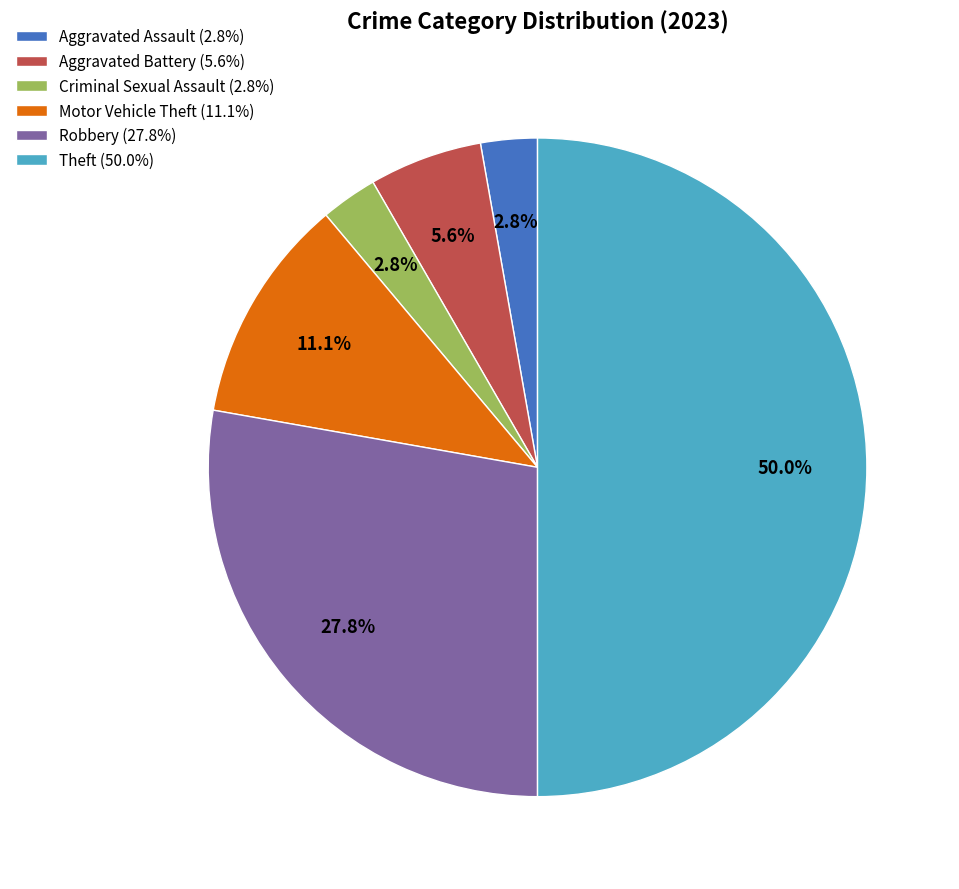

What is the ratio of the value at Aggravated Assault (2.8%) to the value at Aggravated Battery (5.6%)?

0.5